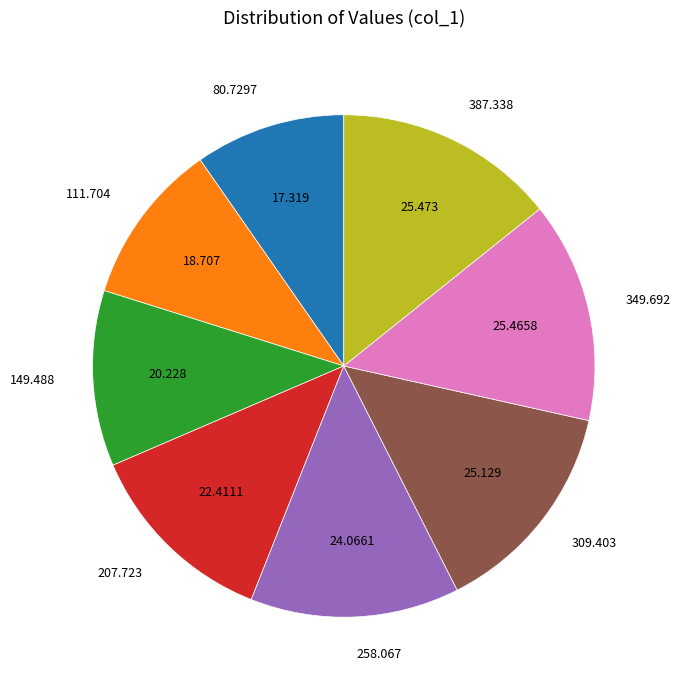

How many segments does this pie chart have?

8